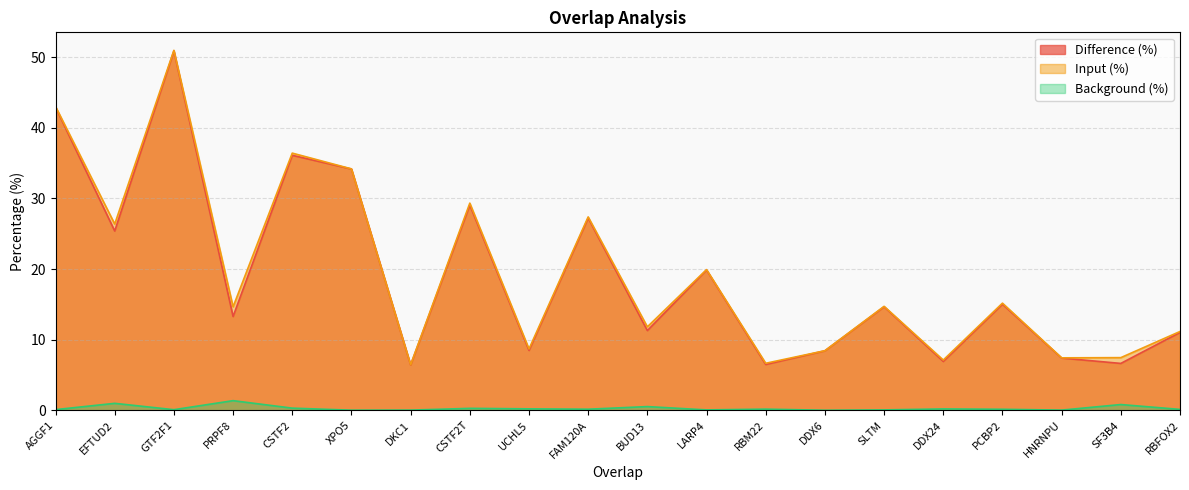

Which series has the largest total across all categories?

Input (%)